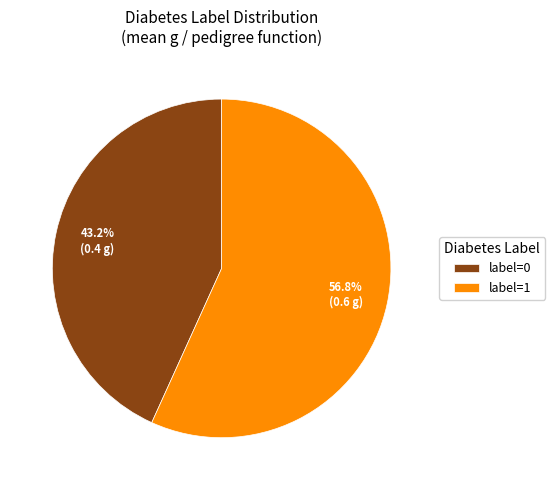

Combined, do label=1 and label=0 account for over 50%?

Yes